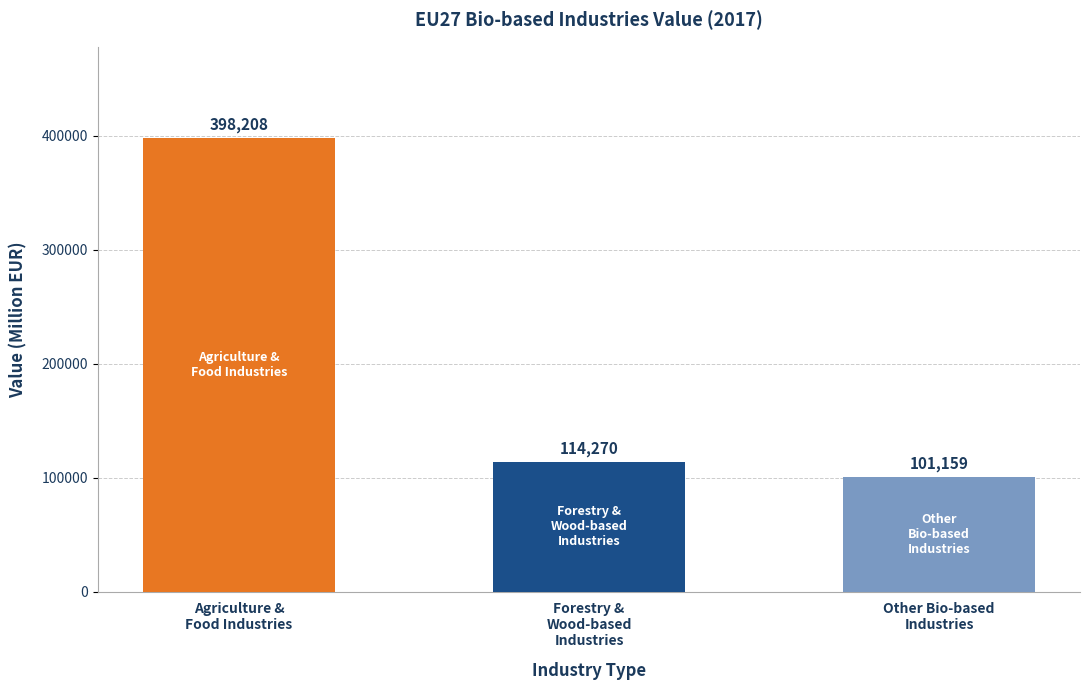

What is the smallest value displayed?

101158.6